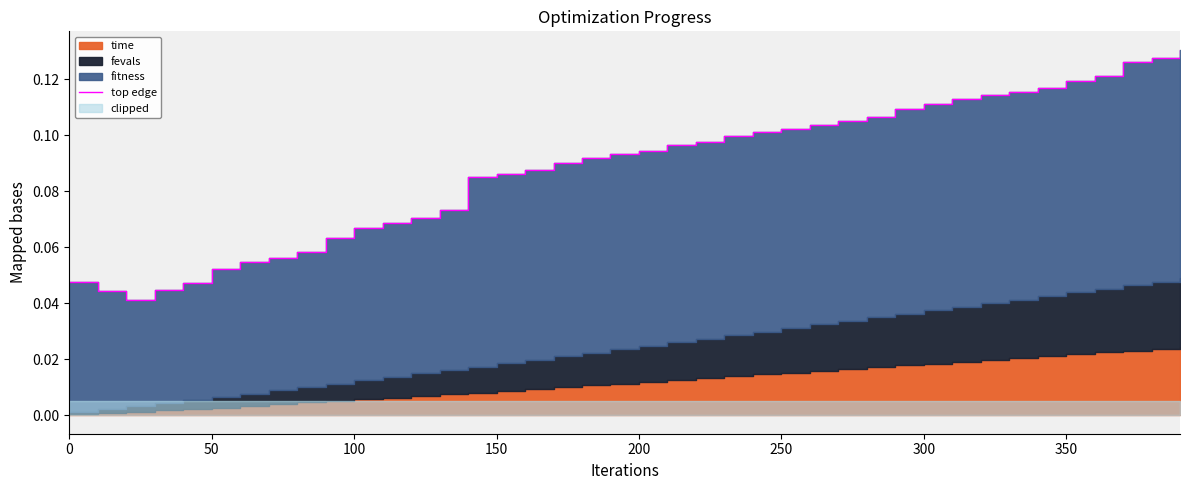

Reading left to right, list all the values displayed in this chart.

0.0	0.0	0.0	0.0	0.0	0.1	0.1	0.1	0.1	0.1	0.1	0.1	0.1	0.1	0.1	0.1	0.1	0.1	0.1	0.1	0.1	0.1	0.1	0.1	0.1	0.1	0.1	0.1	0.1	0.1	0.1	0.1	0.1	0.1	0.1	0.1	0.1	0.1	0.1	0.1